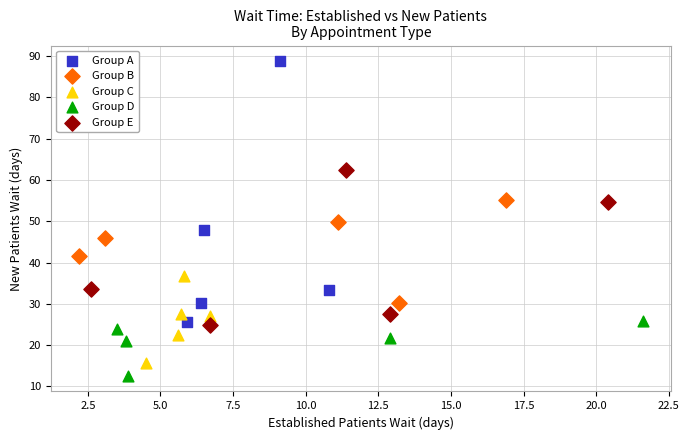

What are all the series names shown in the legend?

Group A, Group B, Group C, Group D, Group E